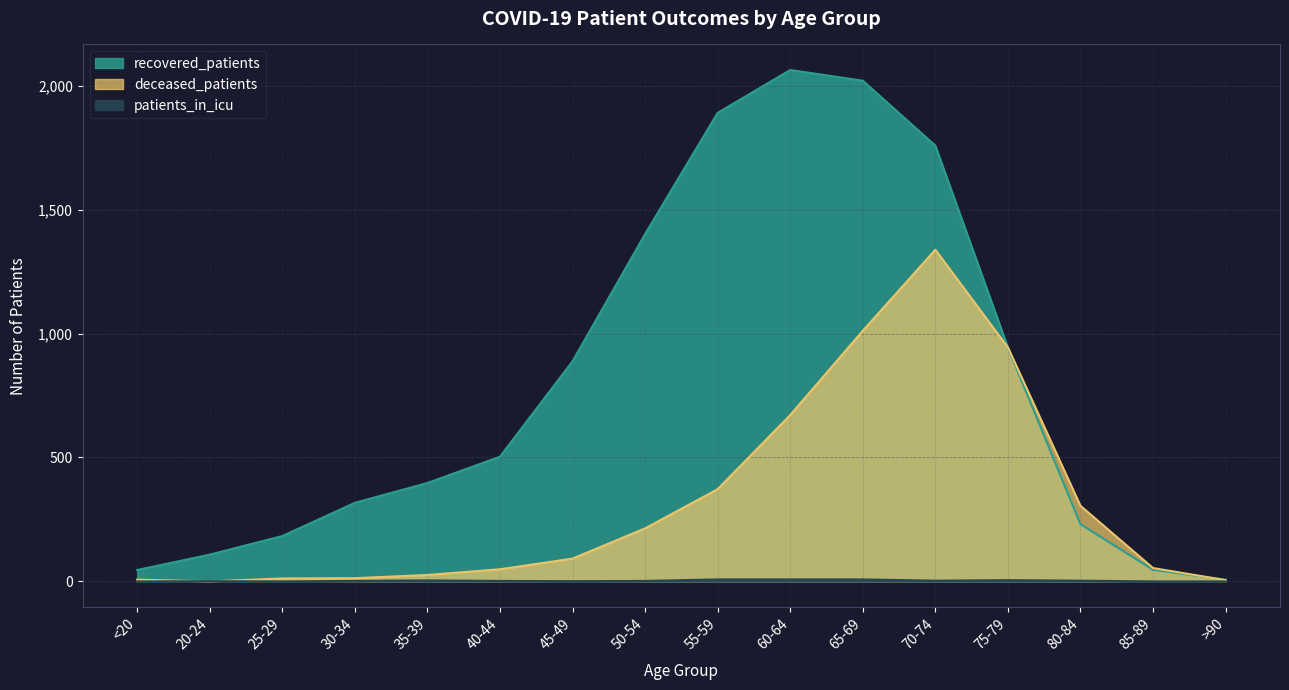

At which category does recovered_patients reach its first local peak?

60-64